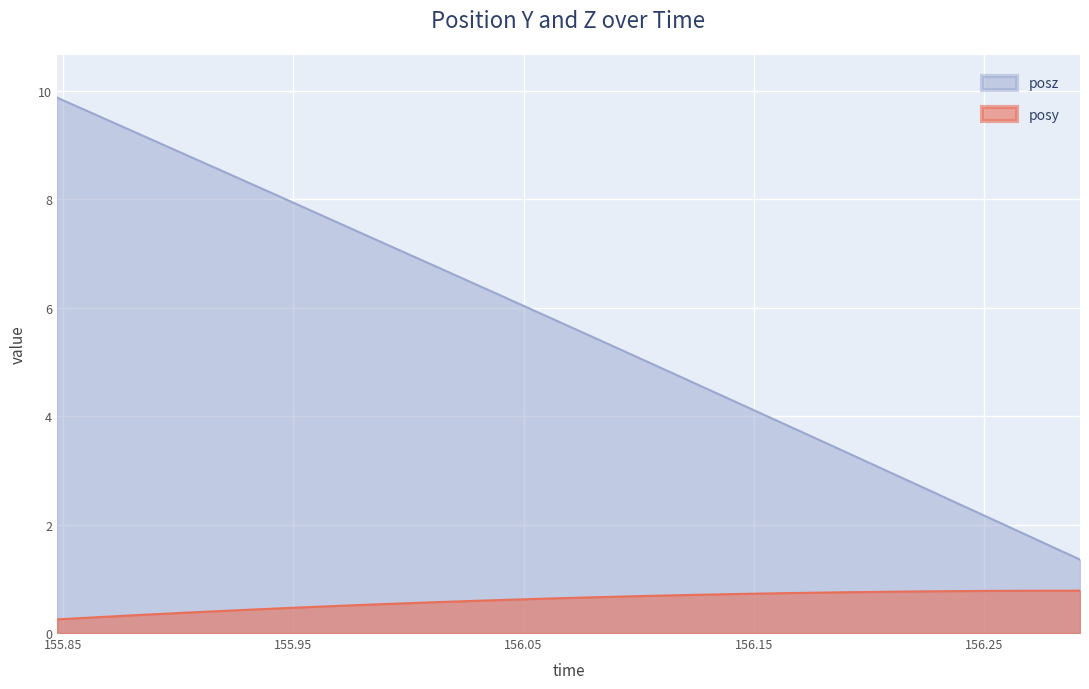

Which series has the widest spread of values?

posz